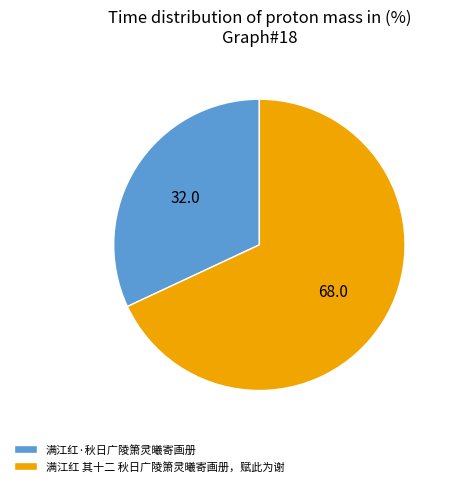

Which has a higher value, 满江红 其十二 秋日广陵箫灵曦寄画册，赋此为谢 or 满江红·秋日广陵箫灵曦寄画册?

满江红 其十二 秋日广陵箫灵曦寄画册，赋此为谢